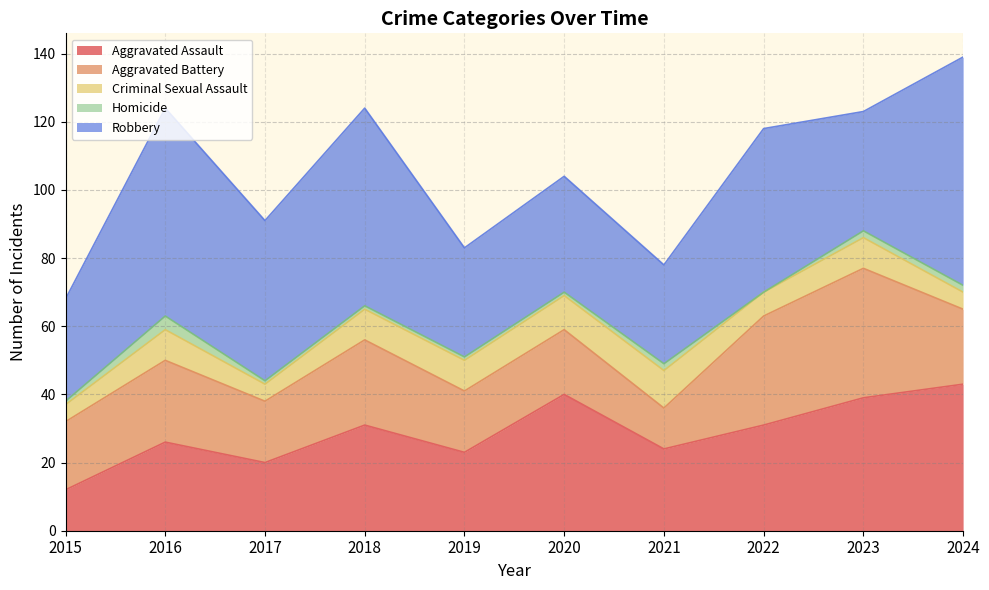

Does the chart display data point markers on the line(s)?

No